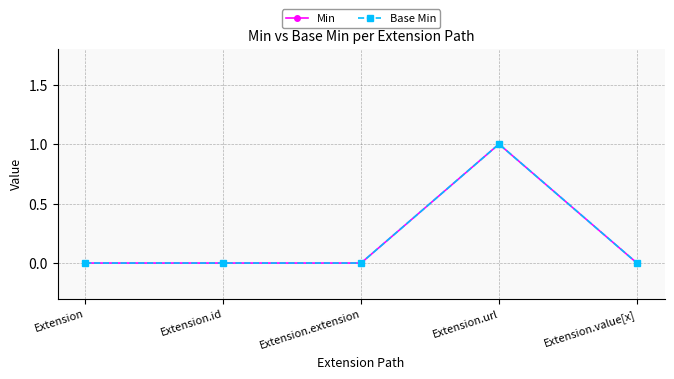

Is the value of Base Min at Extension.url greater than the value of Min at Extension.id?

Yes